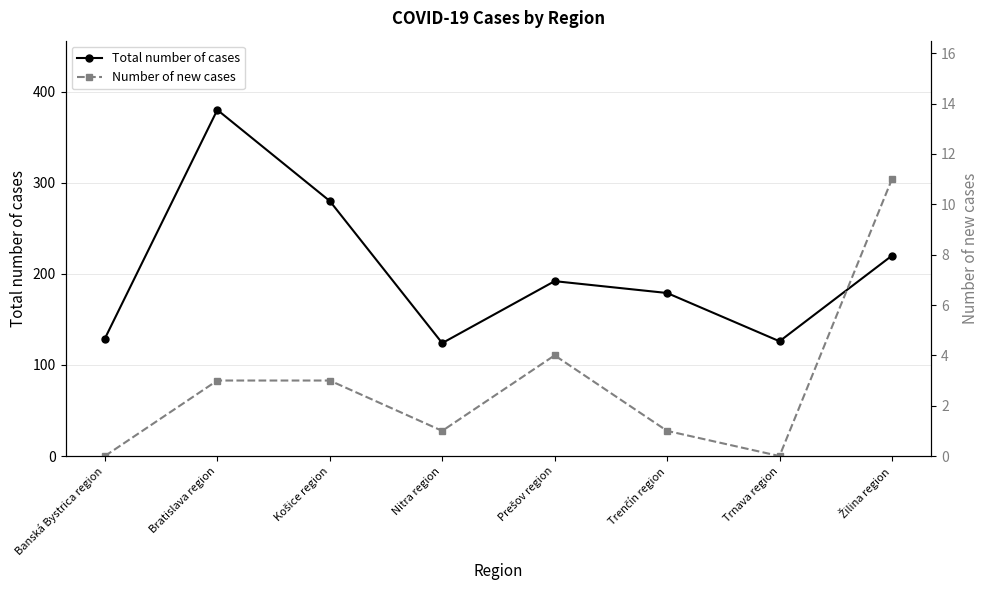

How many lines are shown in the chart?

2